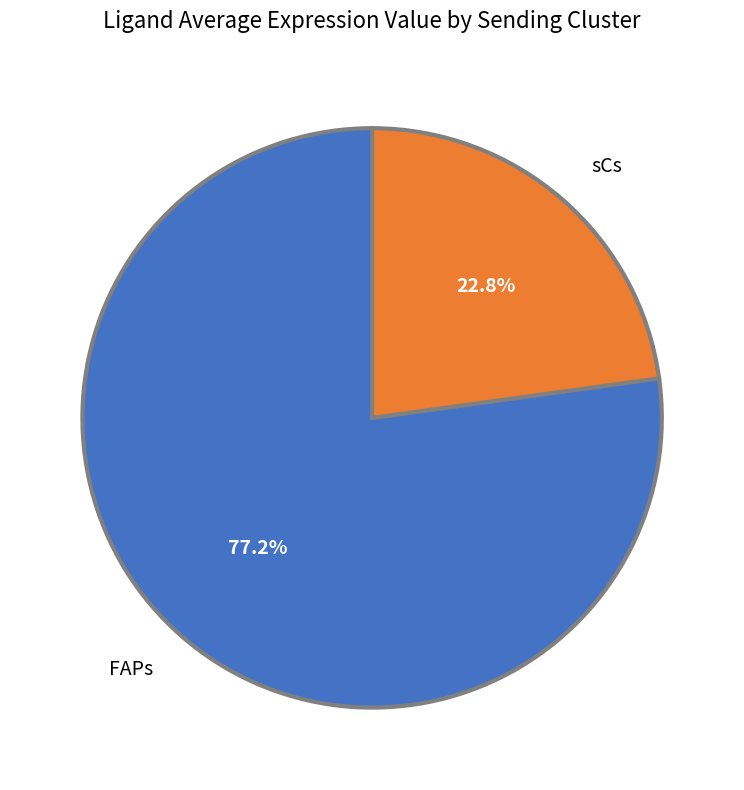

What portion of the pie excludes FAPs?

22.8%